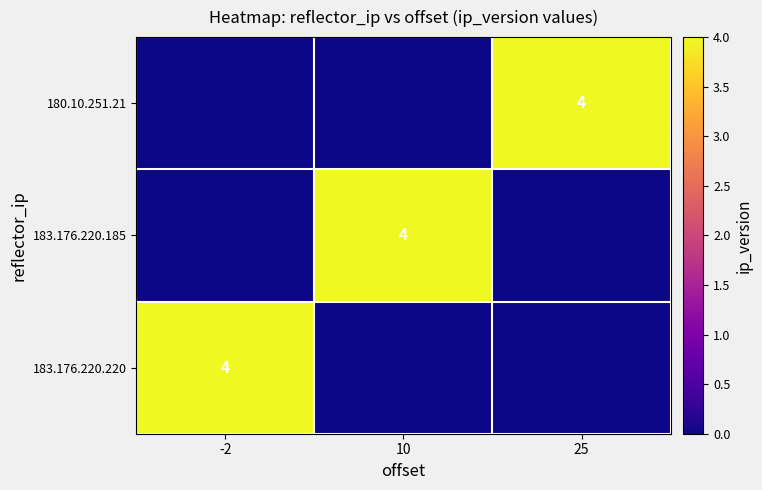

Is it true that 180.10.251.21 equals 1 at 25?

False